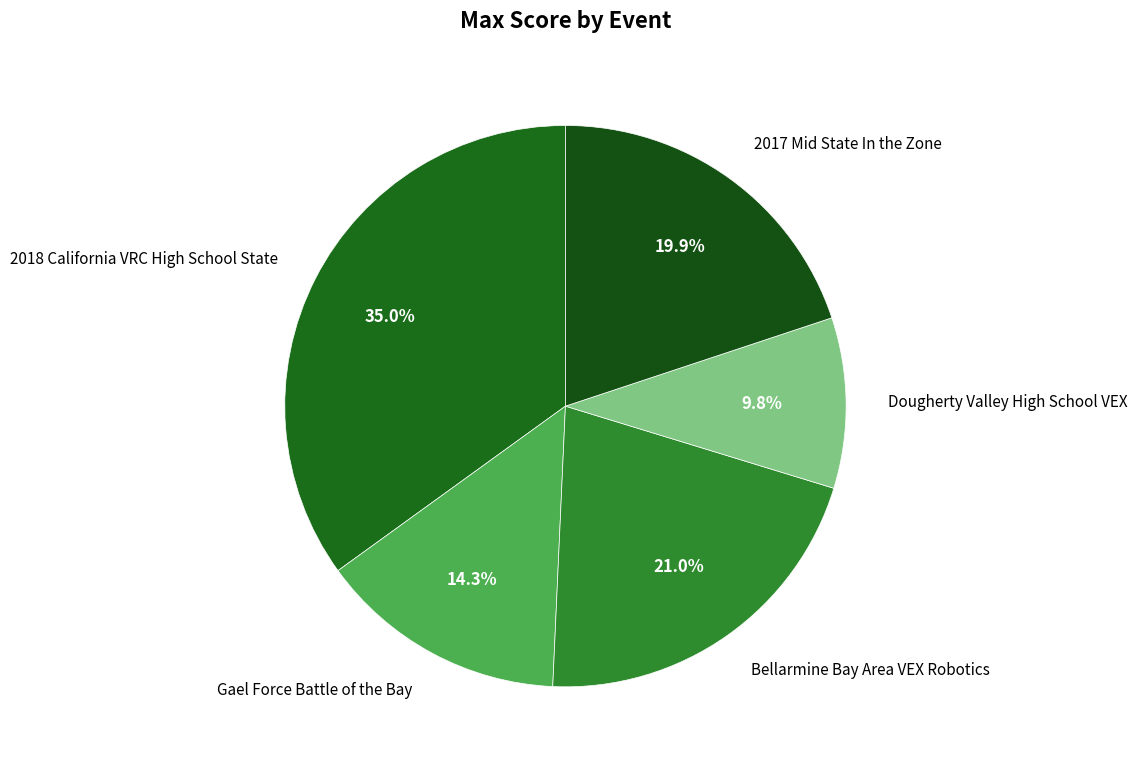

Which slice is the largest?

2018 California VRC High School State